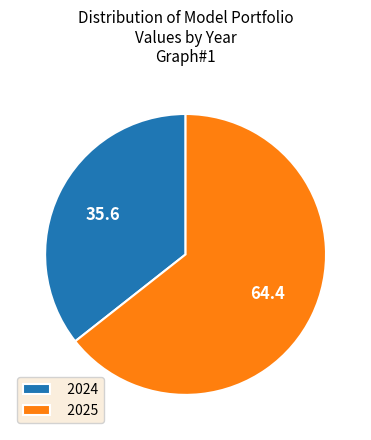

Rank the categories by value from lowest to highest.

2024, 2025